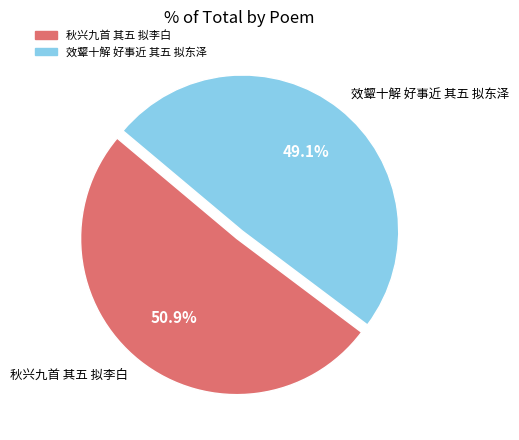

The 效颦十解 好事近 其五 拟东泽 slice represents 63% of the pie. True or false?

False